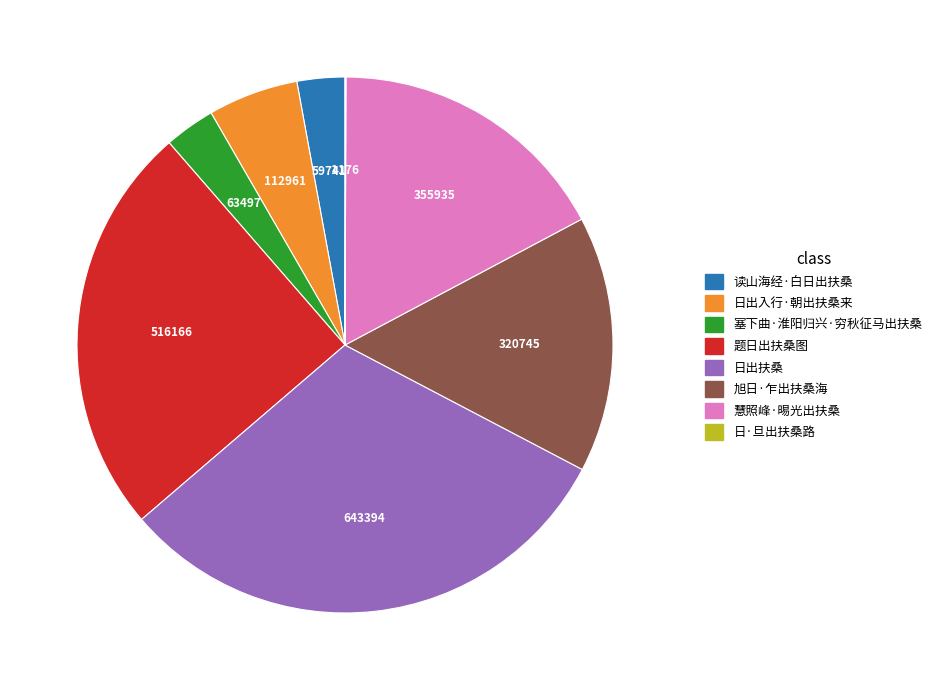

What is the largest slice in the pie chart?

日出扶桑